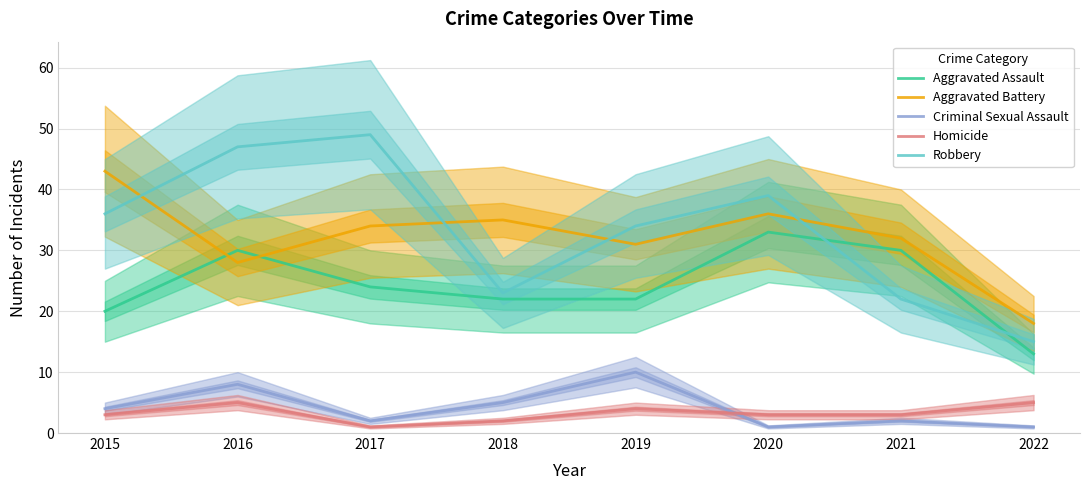

Between 2015 and 2016, which series saw the biggest shift?

Aggravated Battery